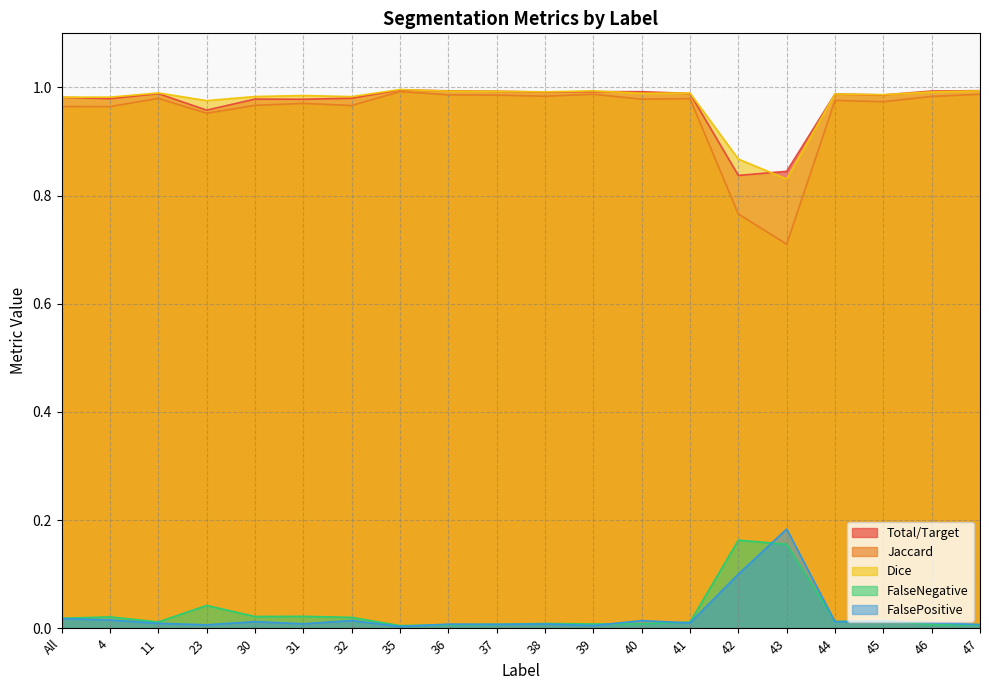

What position from the left is 39?

12